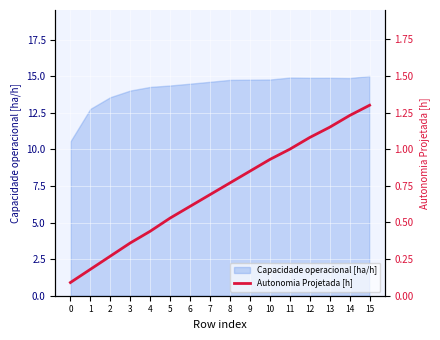

Reading left to right, extract all data points from this chart.

0=0.1	1=0.2	2=0.3	3=0.4	4=0.4	5=0.5	6=0.6	7=0.7	8=0.8	9=0.8	10=0.9	11=1.0	12=1.1	13=1.1	14=1.2	15=1.3